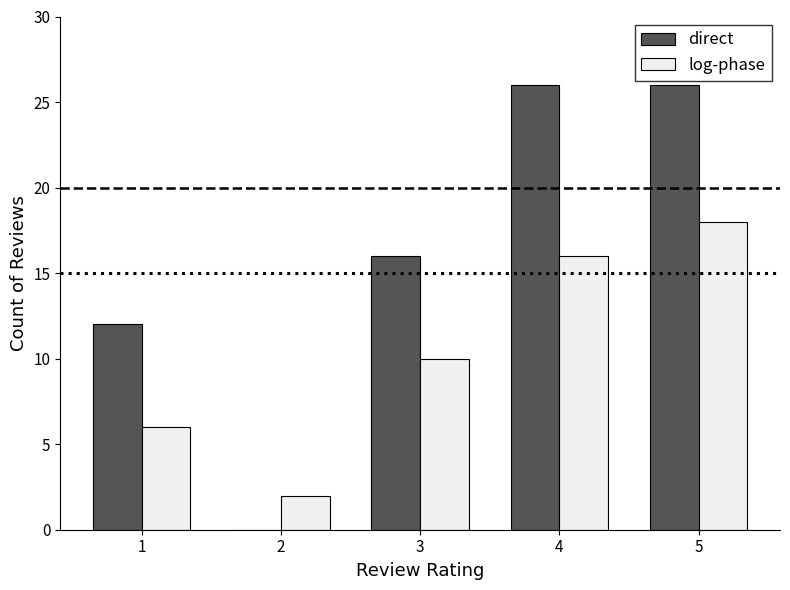

The log-phase series shows 6 at 1. True or false?

True